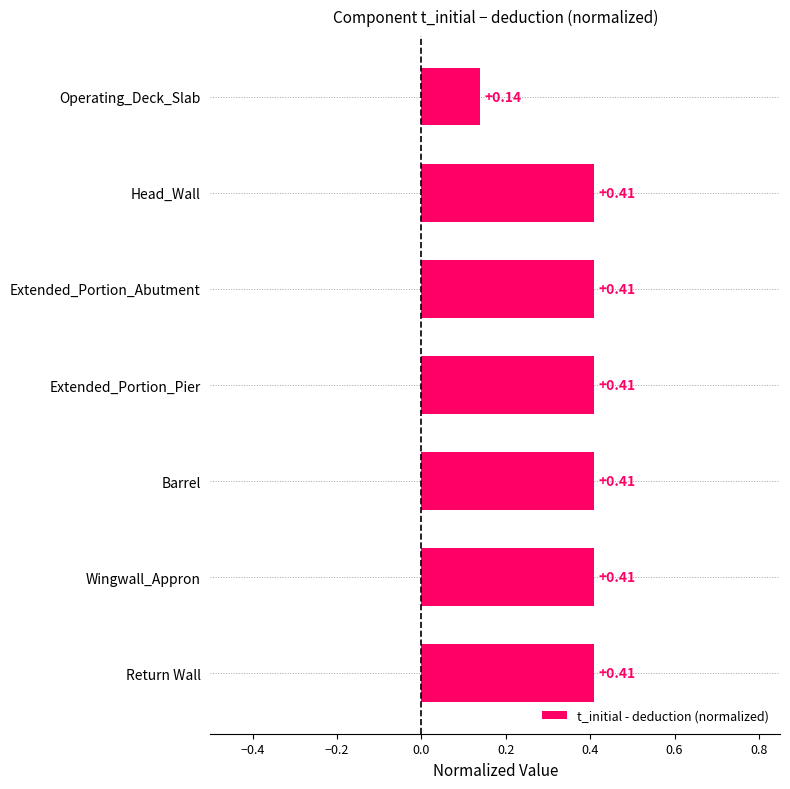

What is the label of the 5th bar from the bottom?

Extended_Portion_Abutment